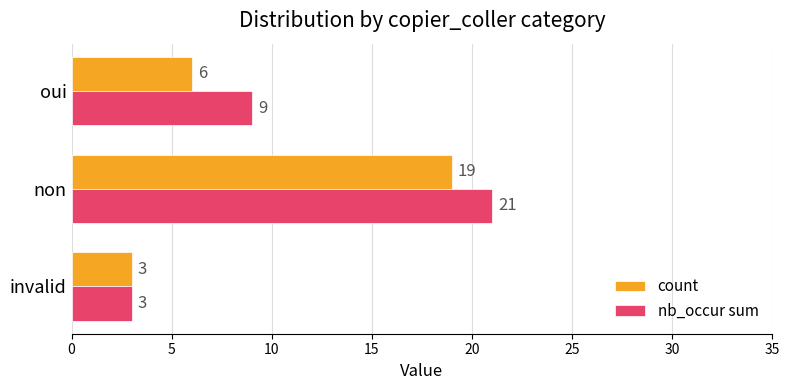

Read the nb_occur sum value at oui, to the nearest 10.

10